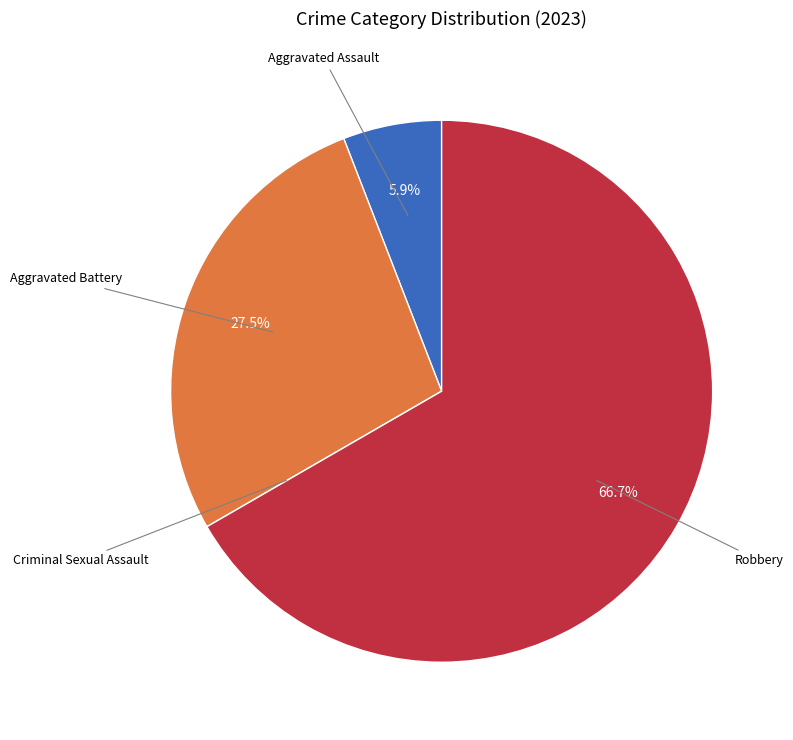

Do Aggravated Battery and Aggravated Assault together represent more than half of the pie?

No